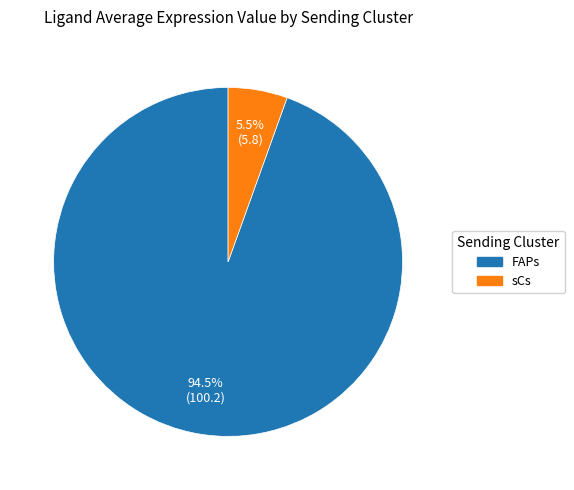

Between FAPs and sCs, which is larger?

FAPs